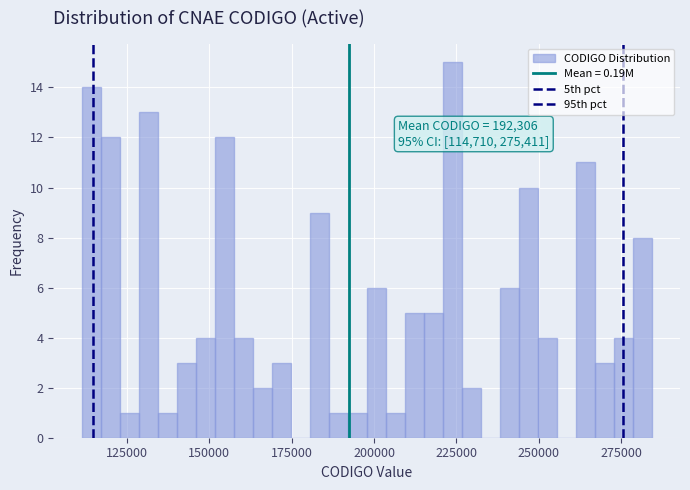

Around what value on the x-axis is the tallest bar? Give the approximate position of its centre, as read against the axis.

225000